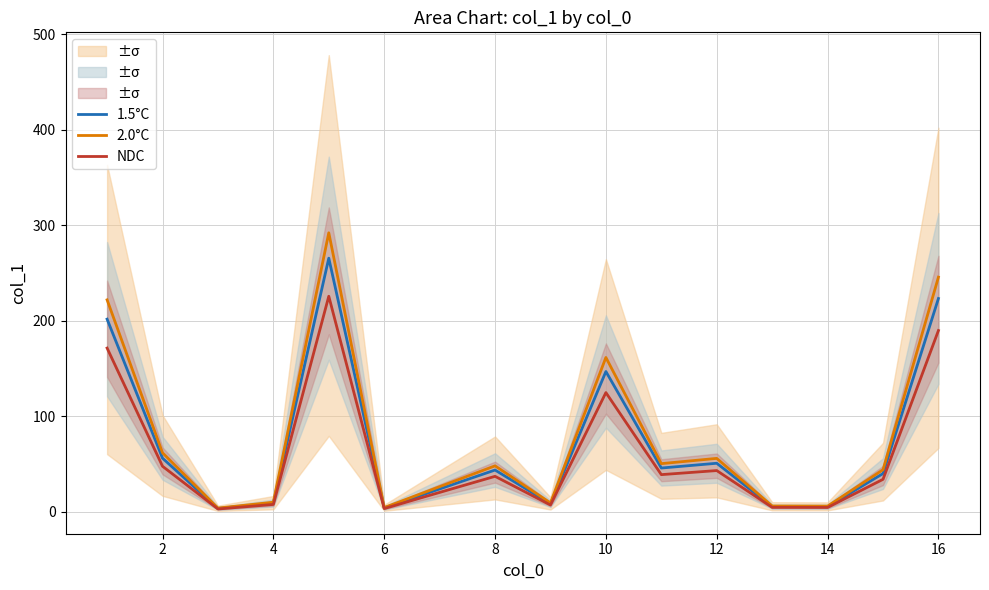

The 2.0°C series shows 121.8 at 16. True or false?

False